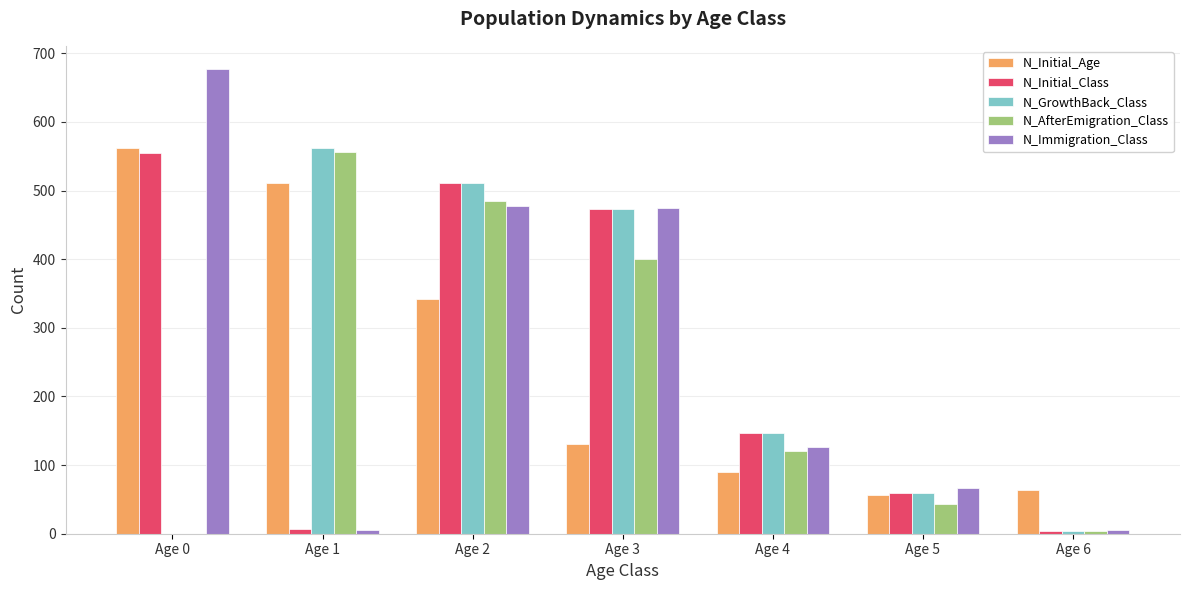

Are the bars horizontal?

No